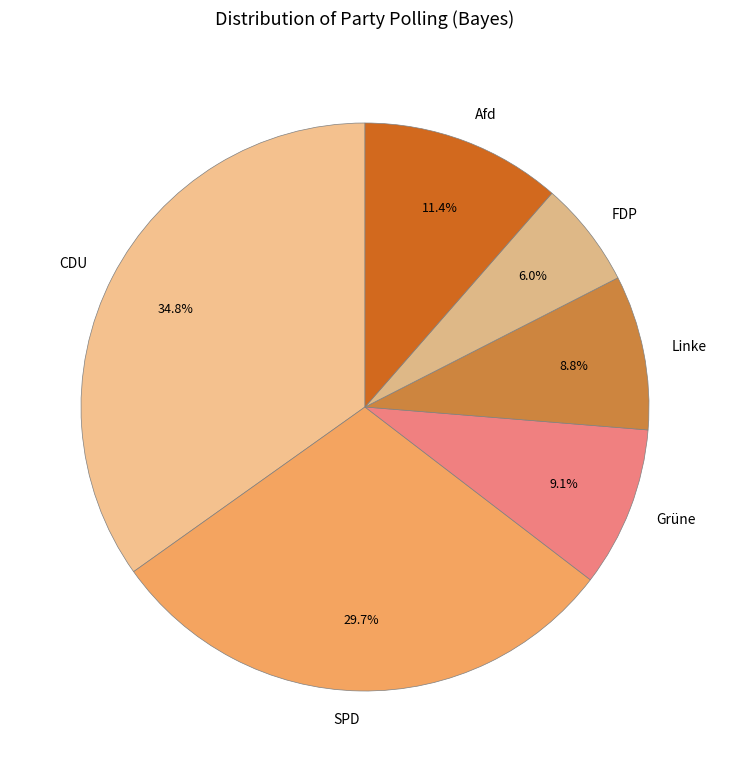

Is it true that Linke is 9% of the pie?

True